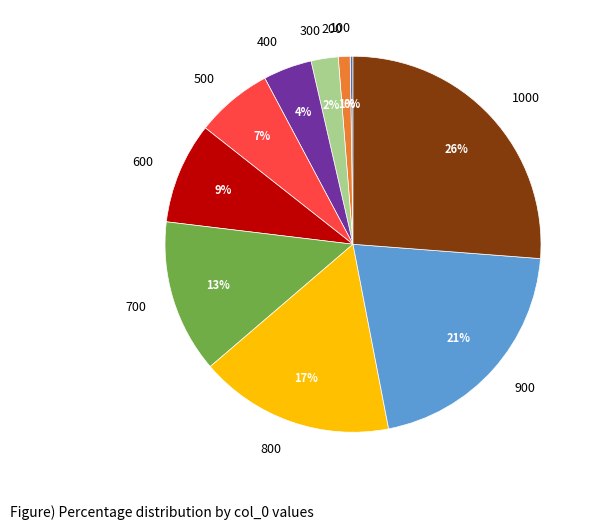

To the nearest percent, what is the difference between the largest and smallest slice percentages?

26%